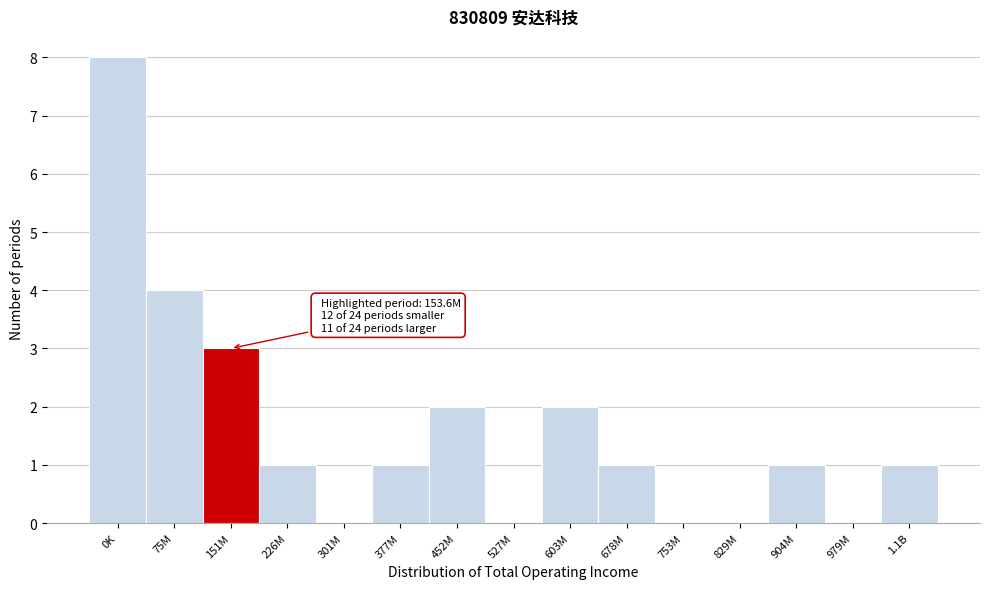

Reading right to left, list all the values displayed in this chart.

1.1B=1	979M=0	904M=1	829M=0	753M=0	678M=1	603M=2	527M=0	452M=2	377M=1	301M=0	226M=1	151M=3	75M=4	0K=8